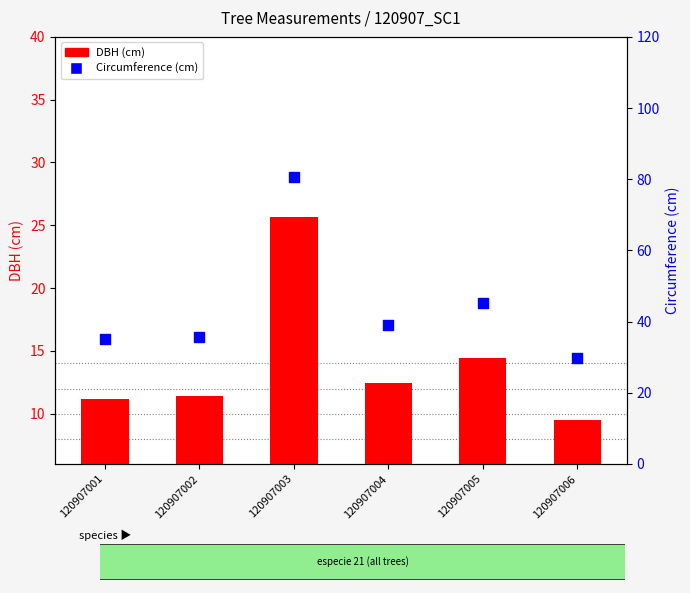

Which series has the widest spread of Y values?

Circumference (cm)